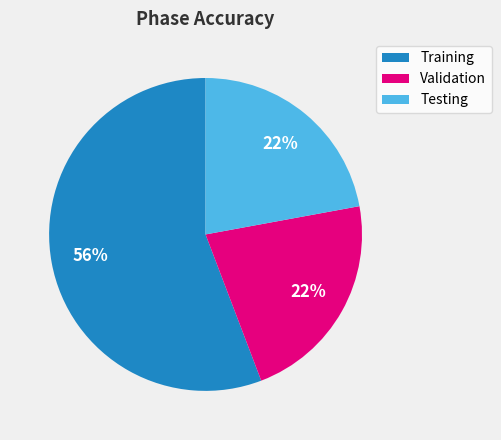

Does Testing account for over 50% of the chart?

No